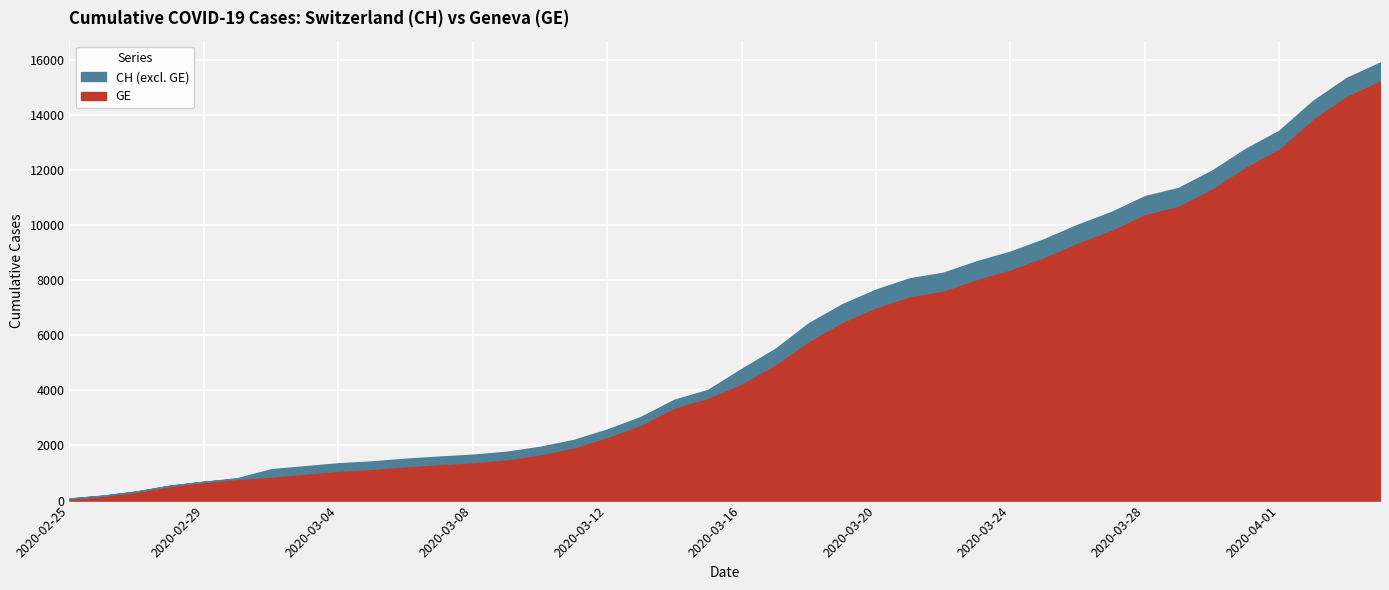

What are all the series names shown in the legend?

CH, GE